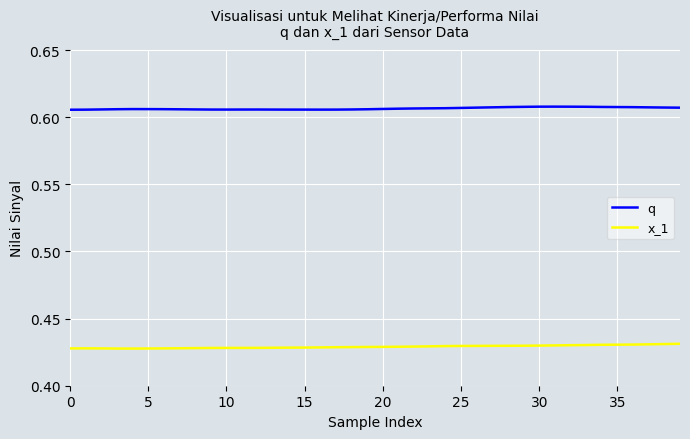

List the series in order of their overall mean, lowest first.

x_1, q